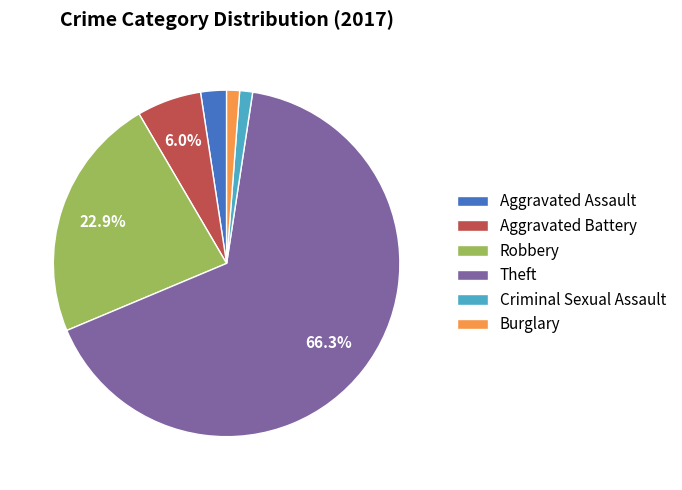

What is the largest slice in the pie chart?

Theft